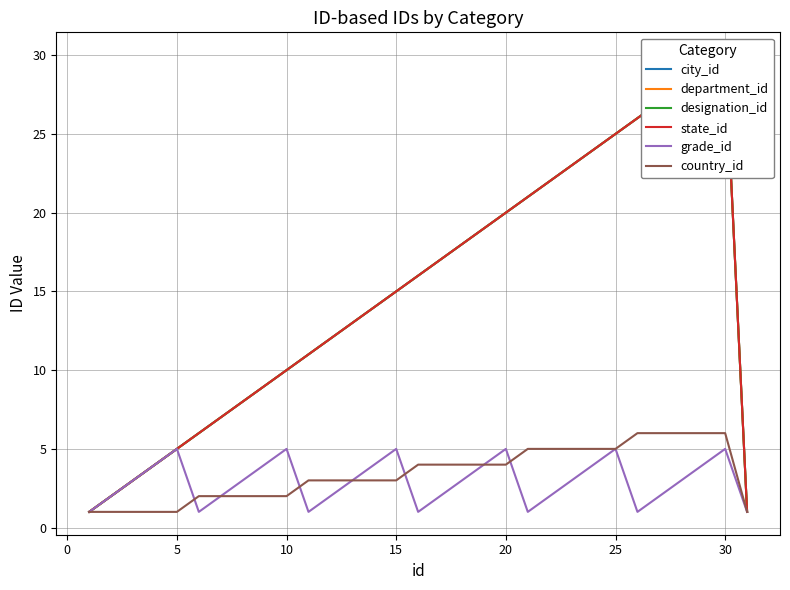

Read the grade_id value at 10.

5